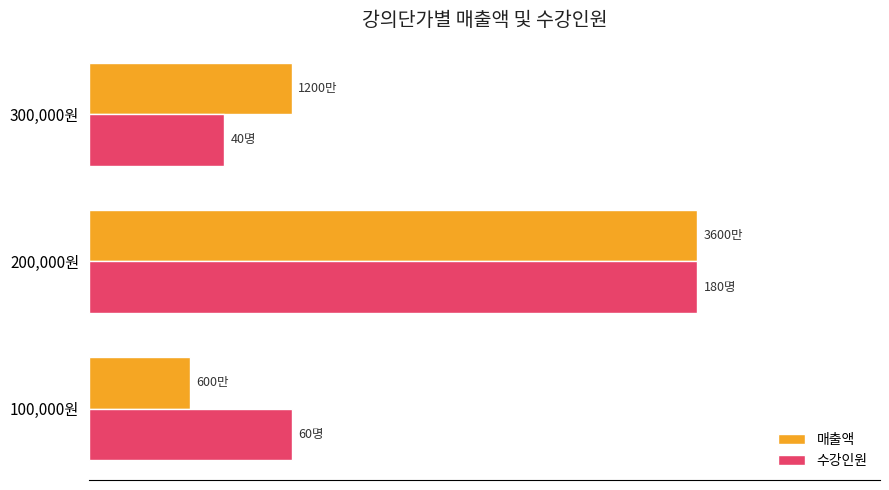

At which category is the sum across all series the highest?

200,000원